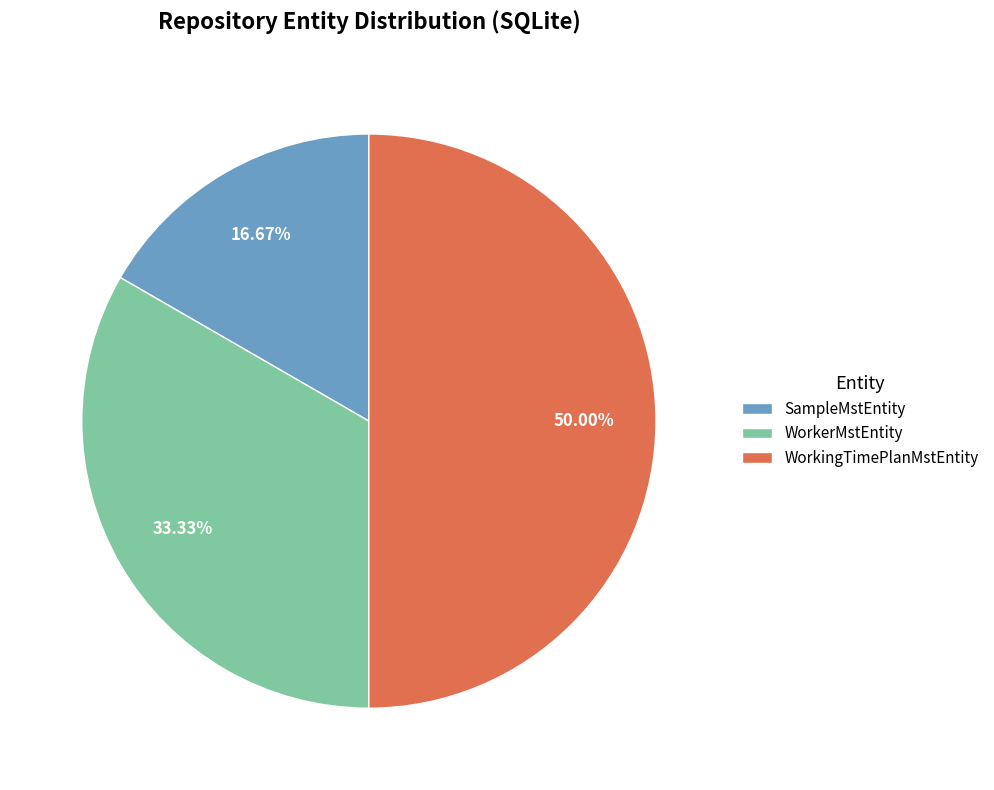

Is it true that WorkingTimePlanMstEntity is 65% of the pie?

False